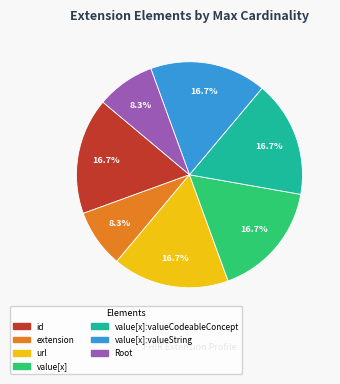

Is there any slice that represents more than half of the pie?

No